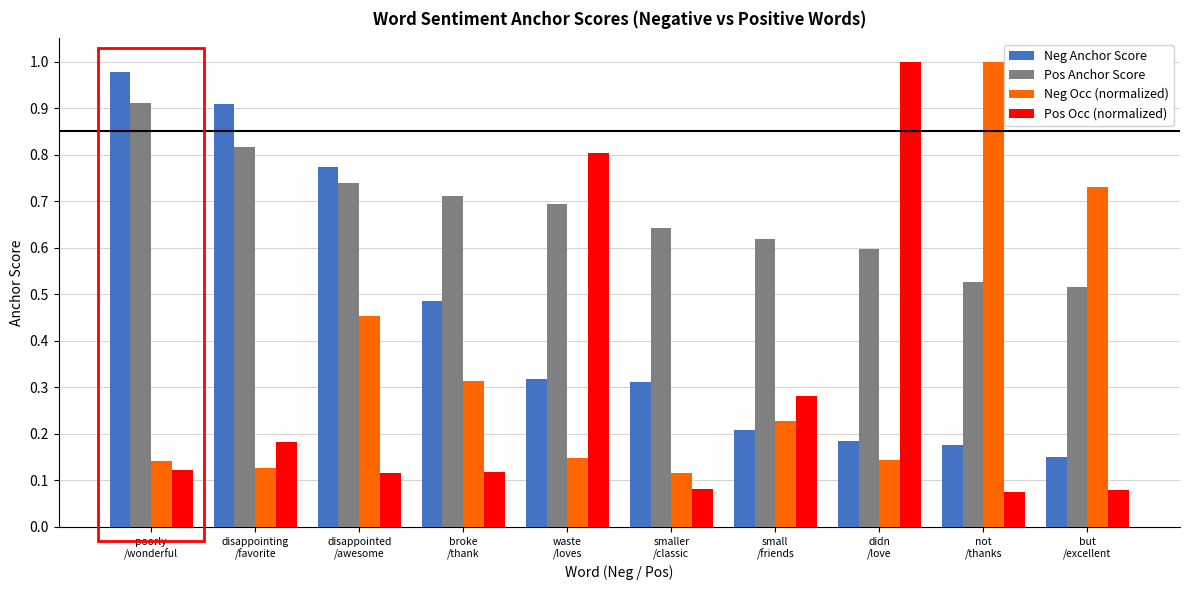

What is the sum of all Pos Occ (normalized) values?

2.9